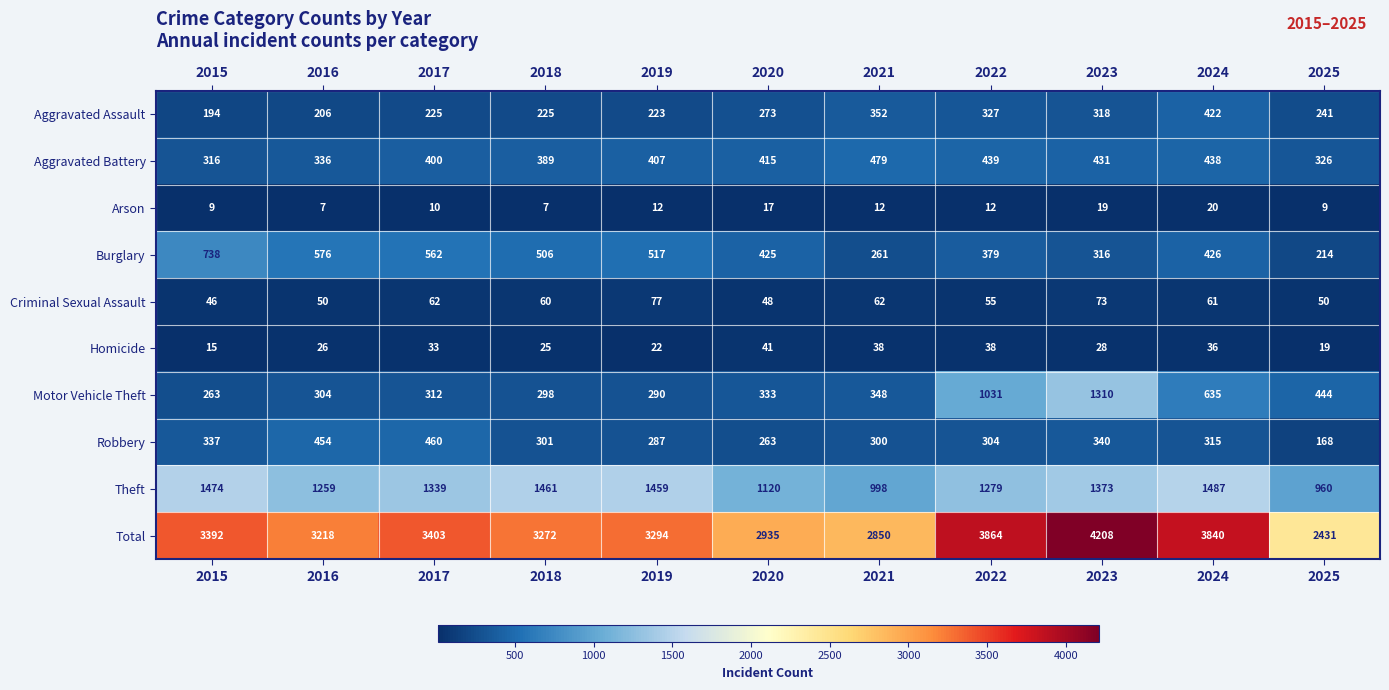

Which category has the lowest value in the Aggravated Assault series?

2015